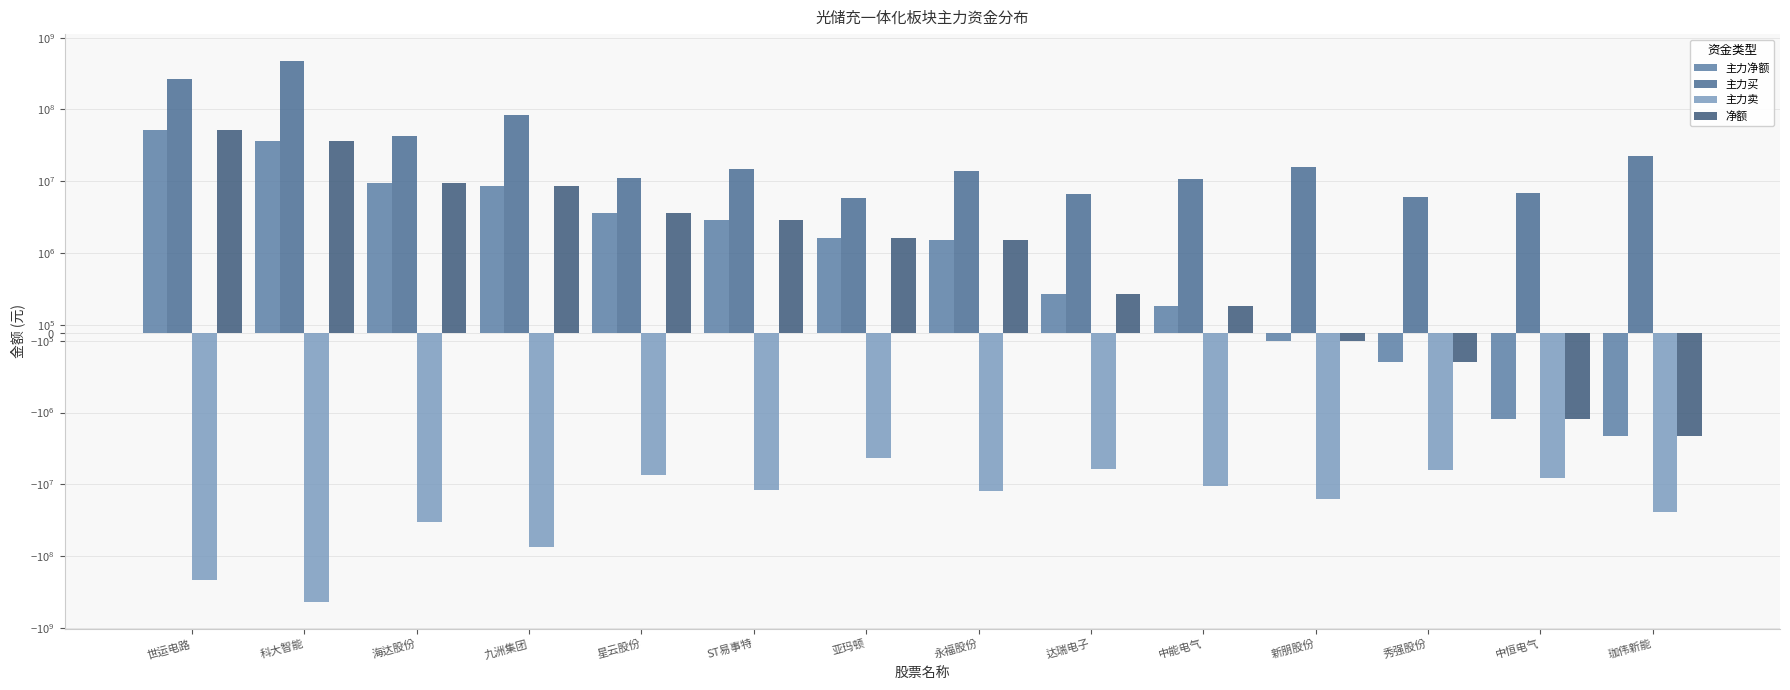

What position from the left is 永福股份?

8